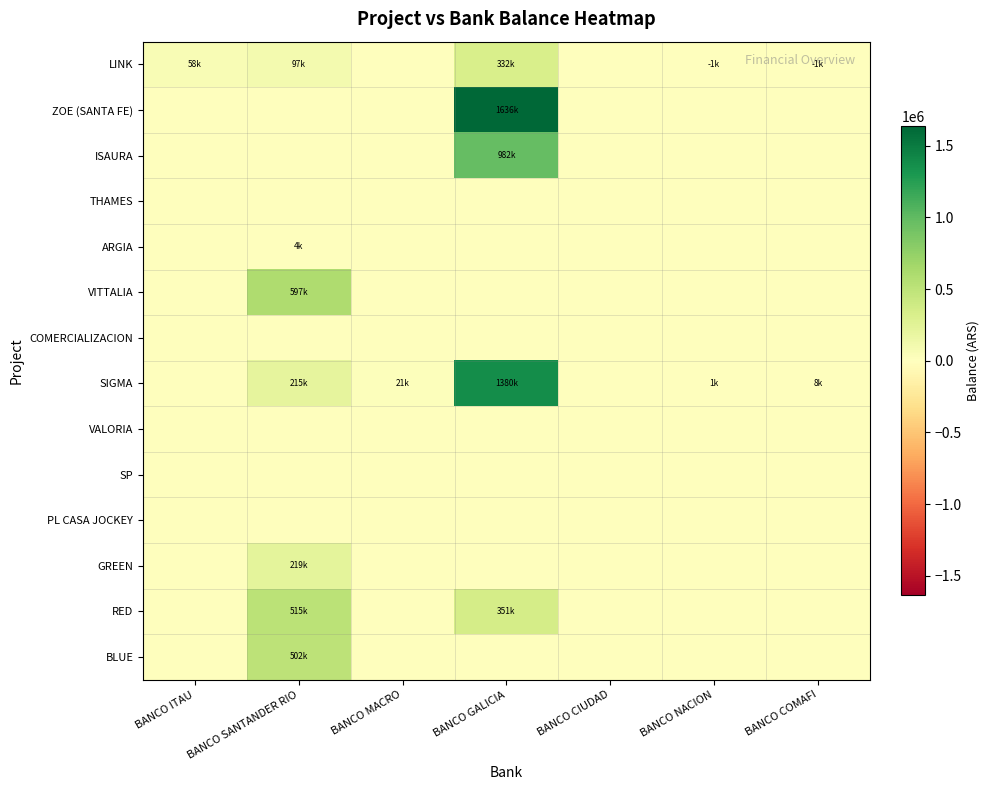

How many series are shown in this chart?

14